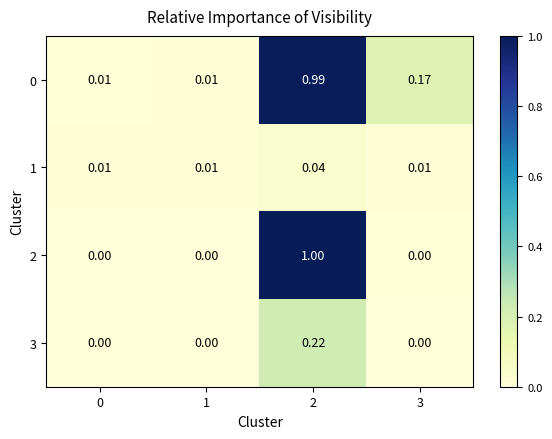

Is the value of 1 at 2 greater than the value of 0 at 1?

Yes